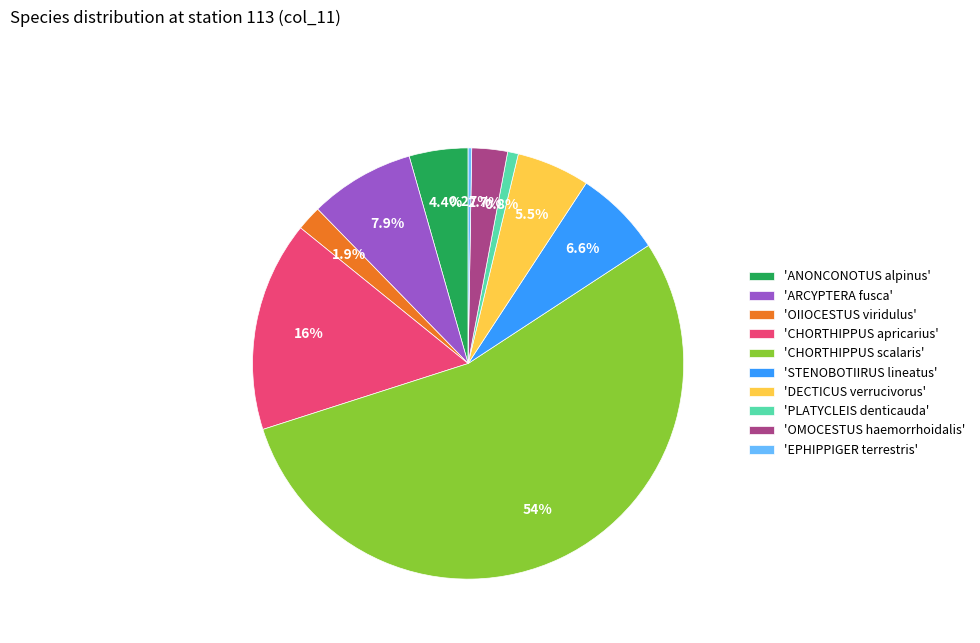

What is the ratio of the value at 'DECTICUS verrucivorus' to the value at 'ANONCONOTUS alpinus'?

1.2